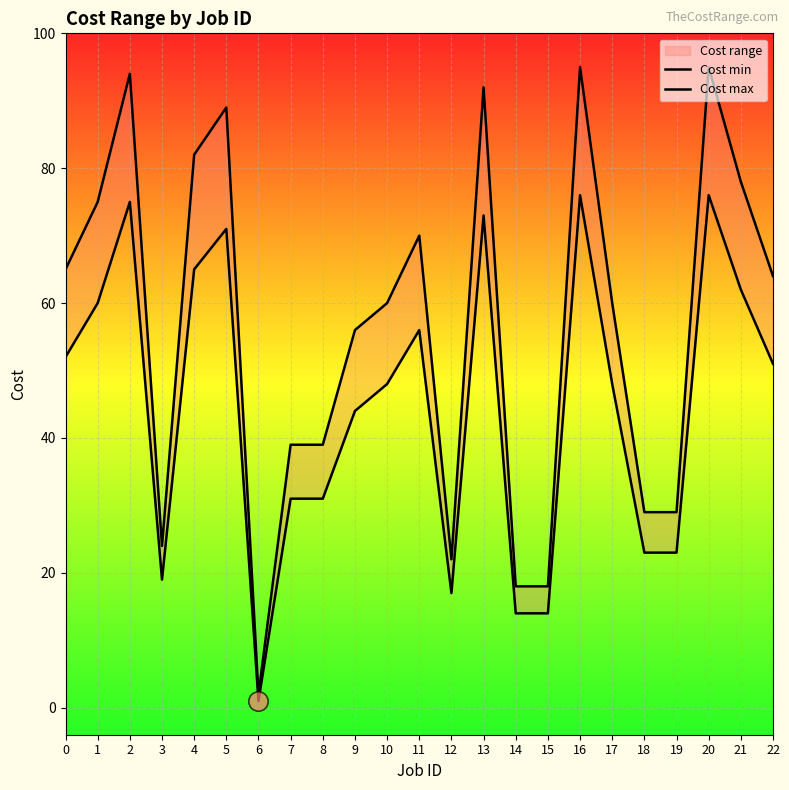

Reading left to right, list all the values displayed in this chart.

Cost min: 52	60	75	19	65	71	1	31	31	44	48	56	17	73	14	14	76	48	23	23	76	62	51
Cost max: 65	75	94	24	82	89	2	39	39	56	60	70	22	92	18	18	95	60	29	29	95	78	64